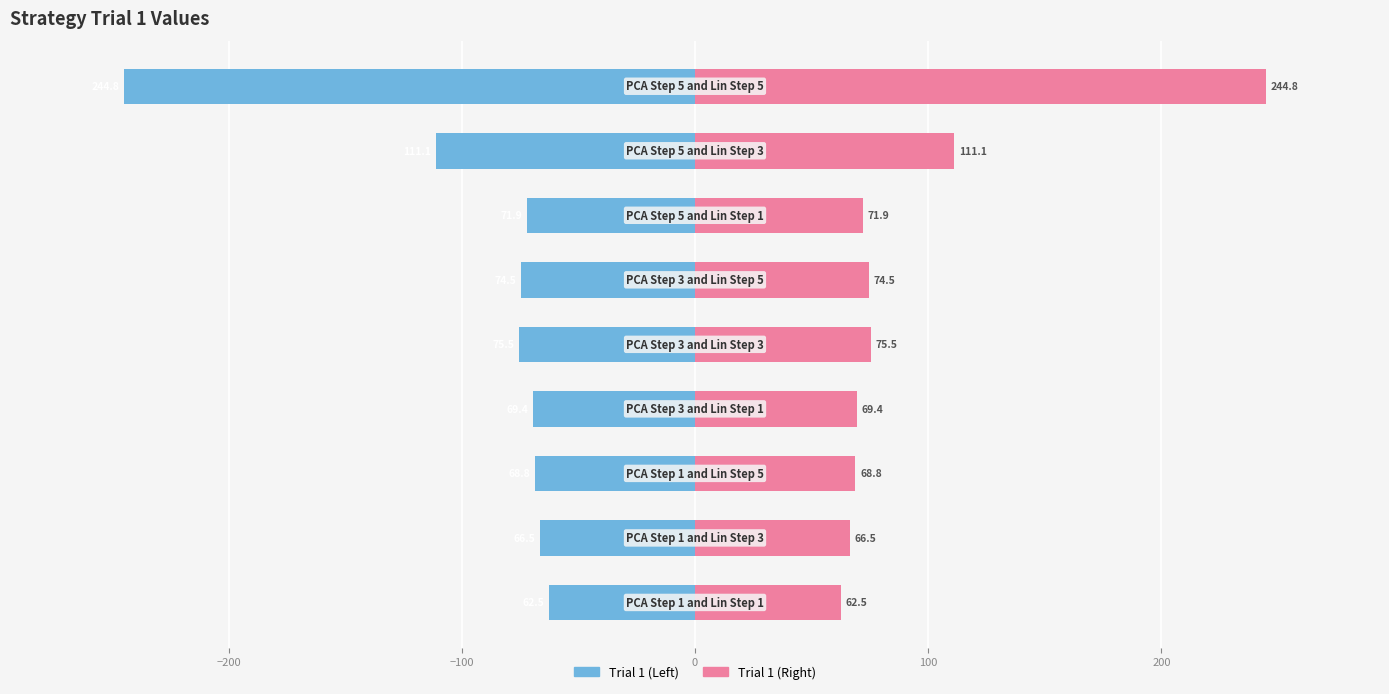

What is the average value of the Trial 1 (Right) series?

93.9